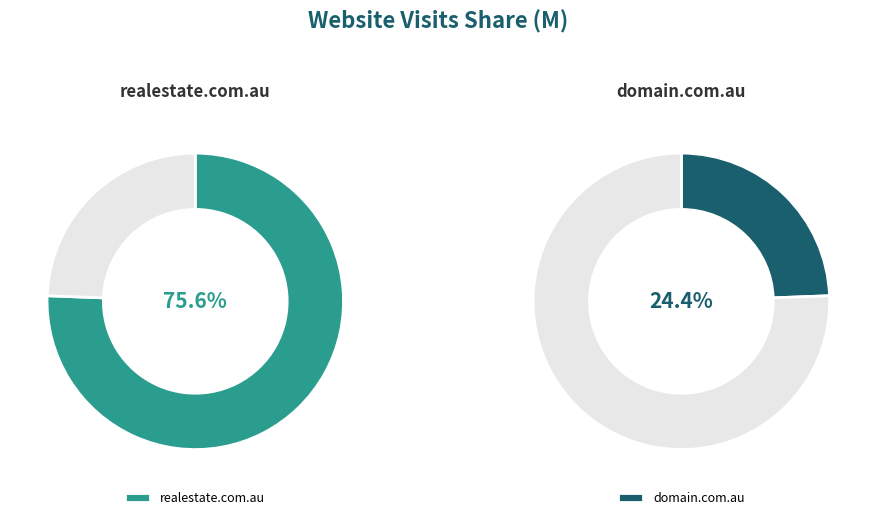

Which category accounts for the majority?

realestate.com.au